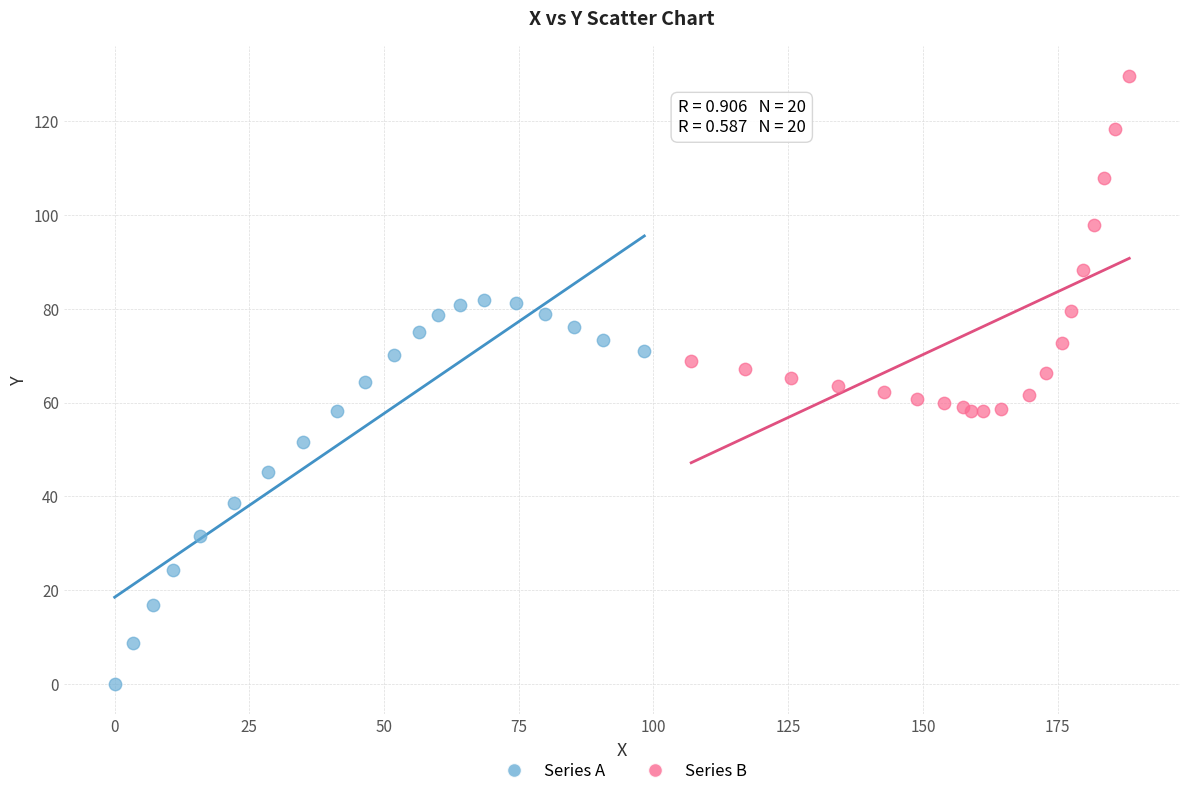

Which series has the widest spread of Y values?

Series A